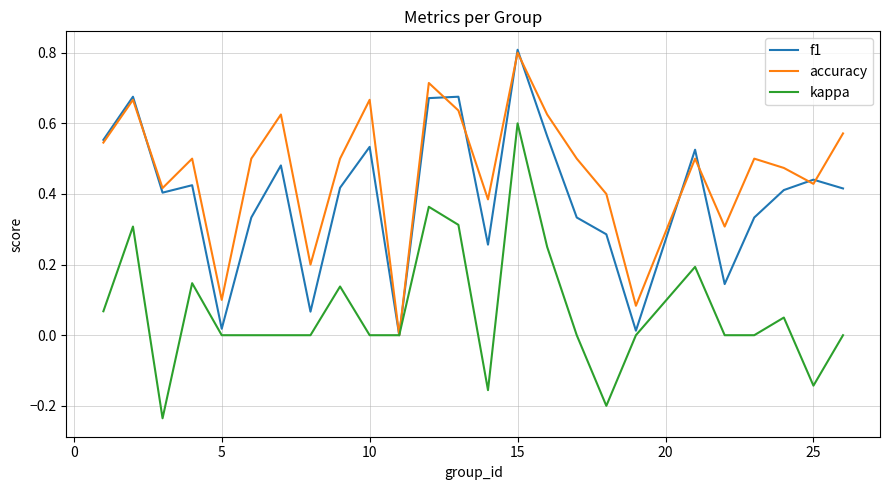

What is the greatest value displayed?

0.8